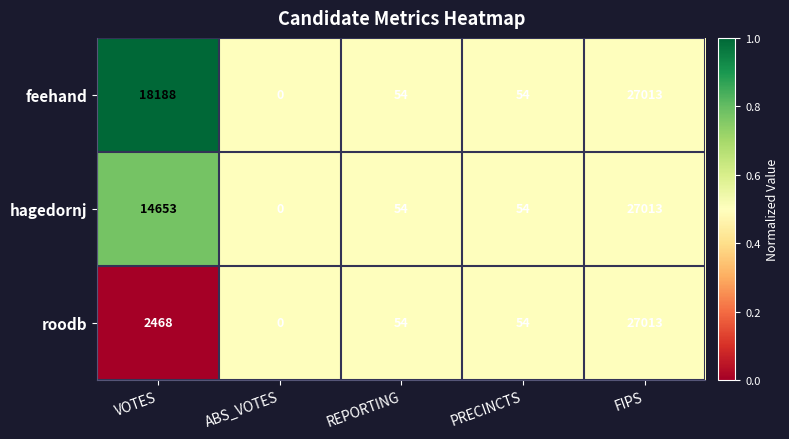

Reading left to right, what are all the values shown in this chart?

feehand: 18188	0	54	54	27013
hagedornj: 14653	0	54	54	27013
roodb: 2468	0	54	54	27013